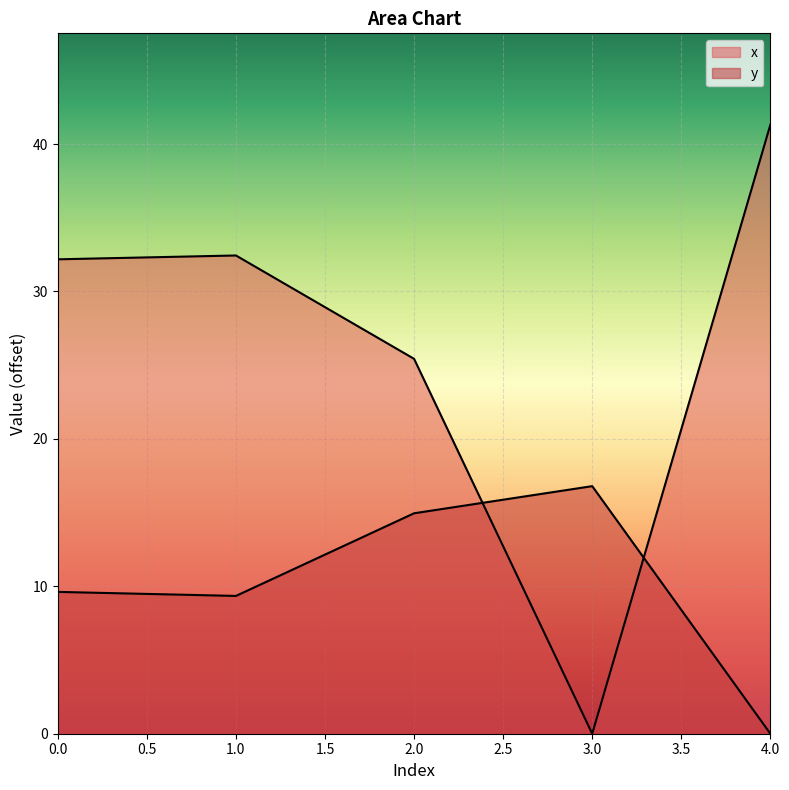

Rank the series by their average value, from lowest to highest.

y, x